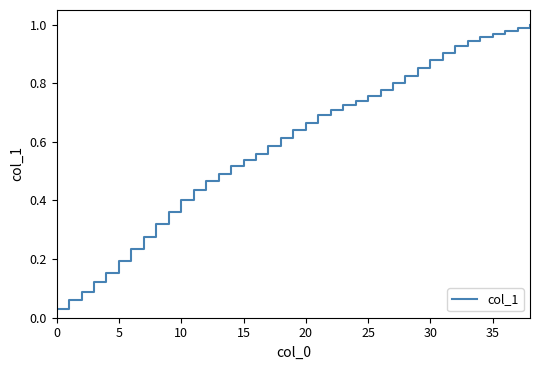

Is this an area chart (filled region under the line)?

No